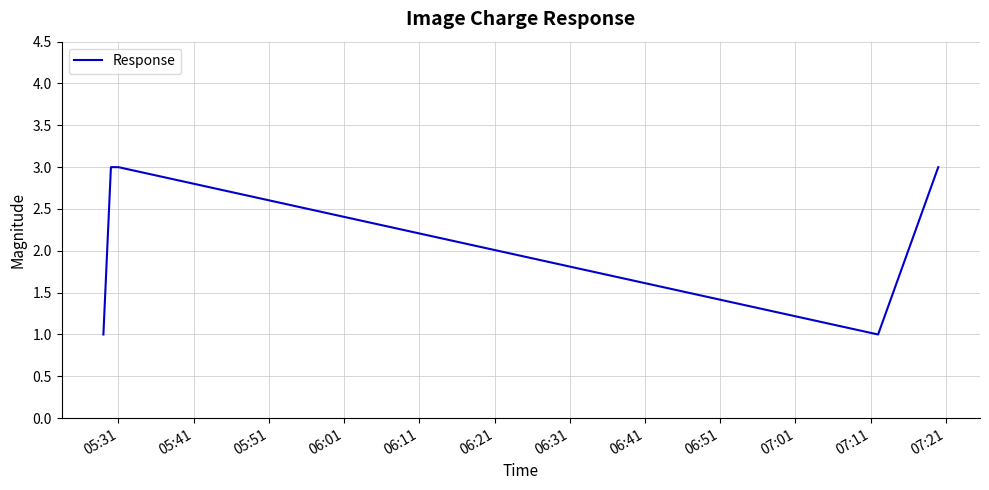

What is the sum of all values?

11